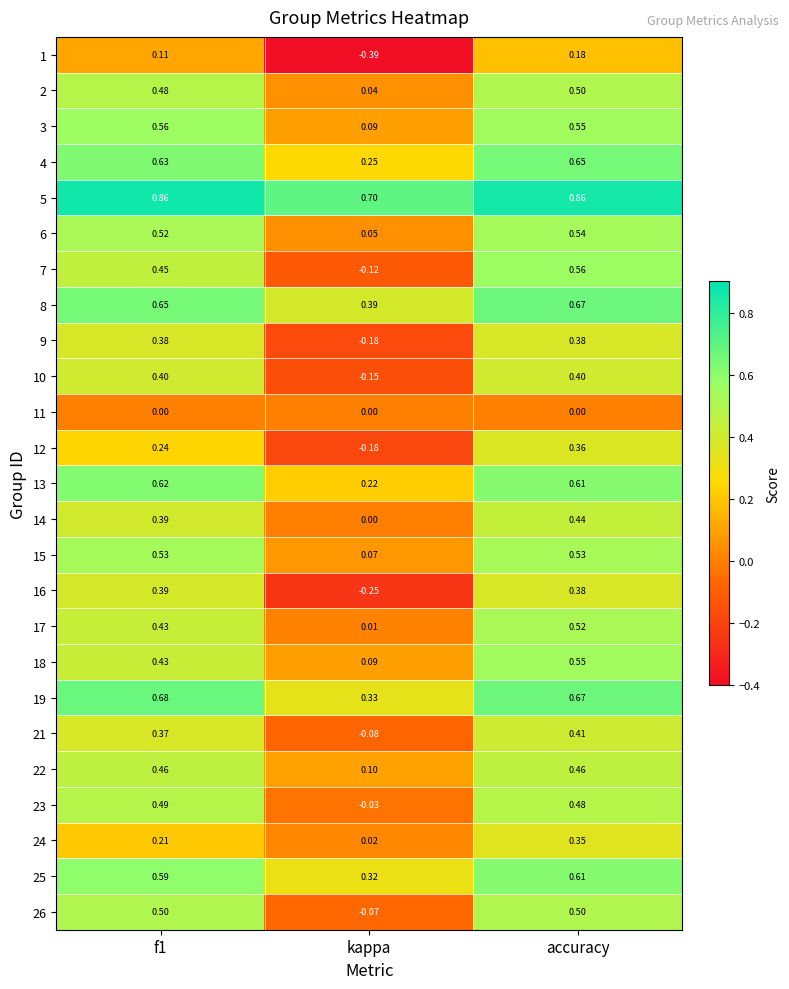

At which category is the sum across all series the highest?

accuracy